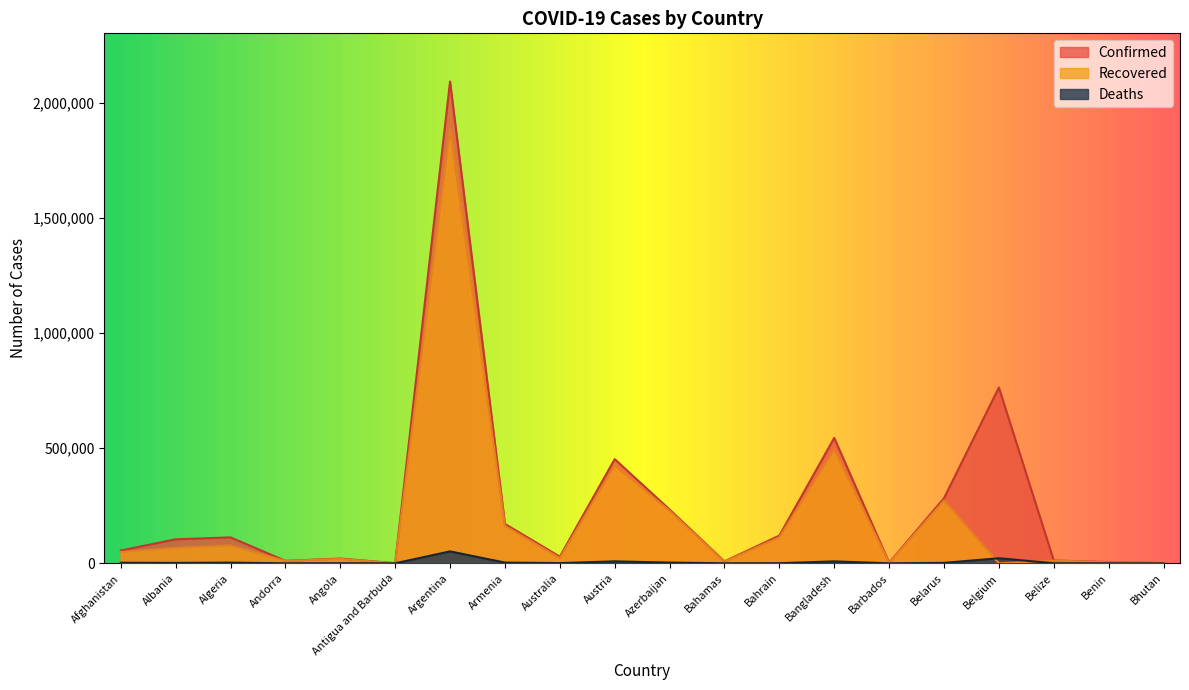

Which series has the largest total across all categories?

Confirmed